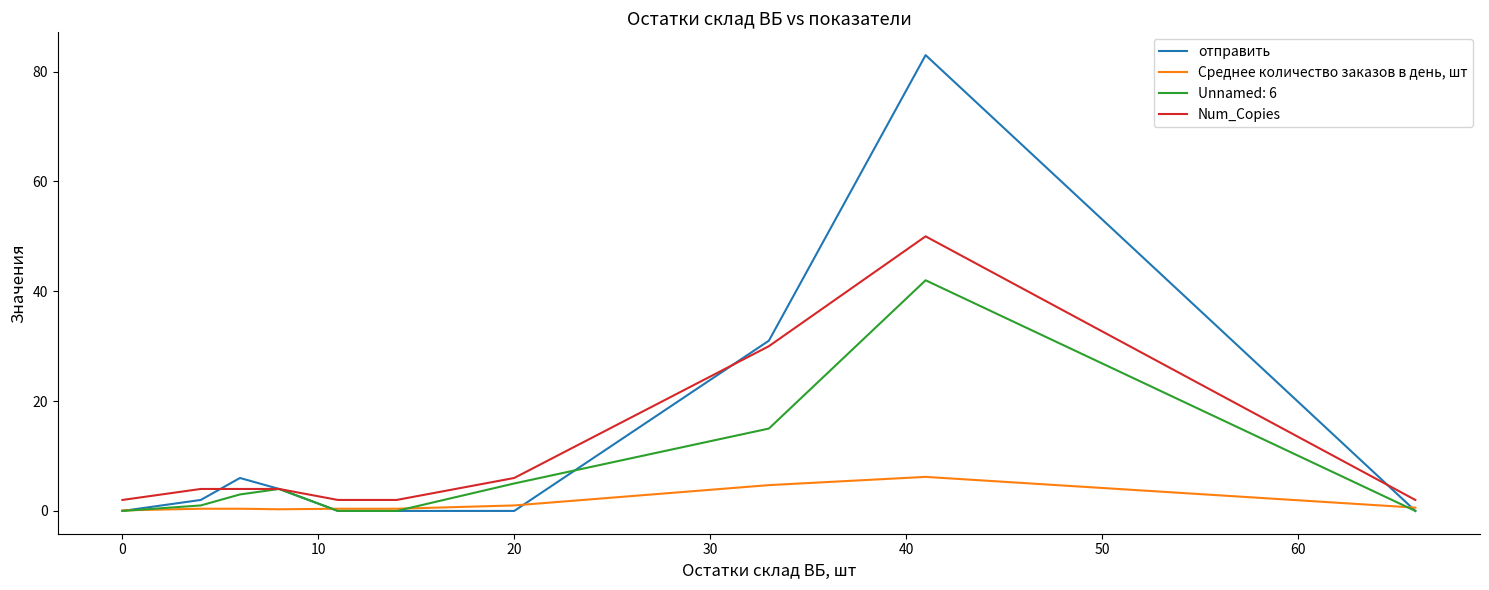

Does the chart have visible grid lines?

No